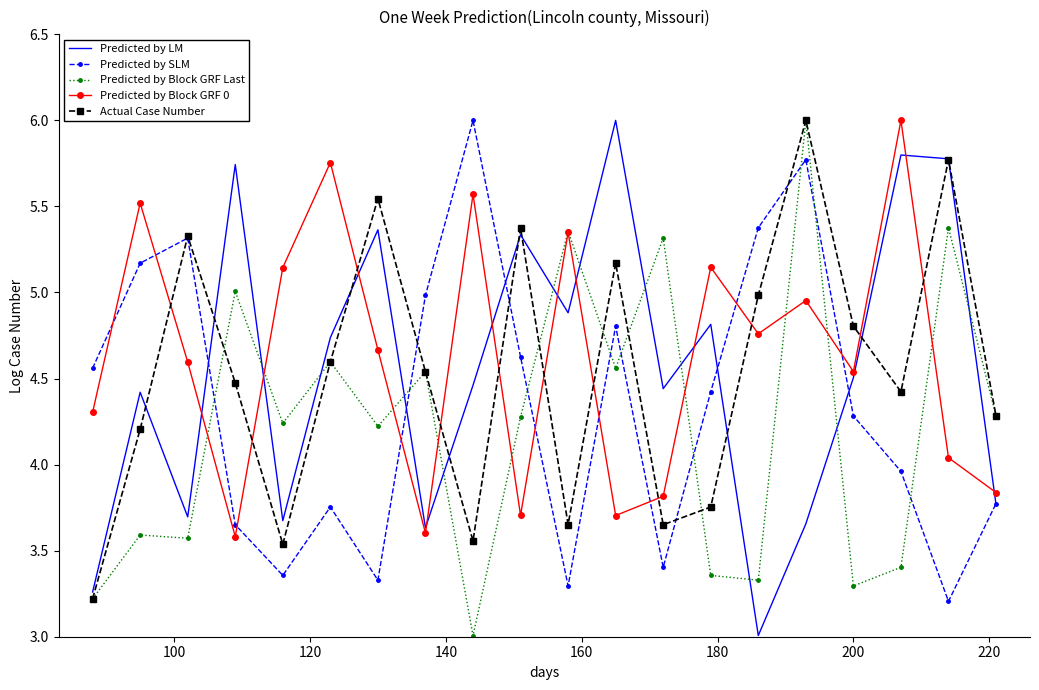

What is the minimum value for Actual Case Number?

3.2